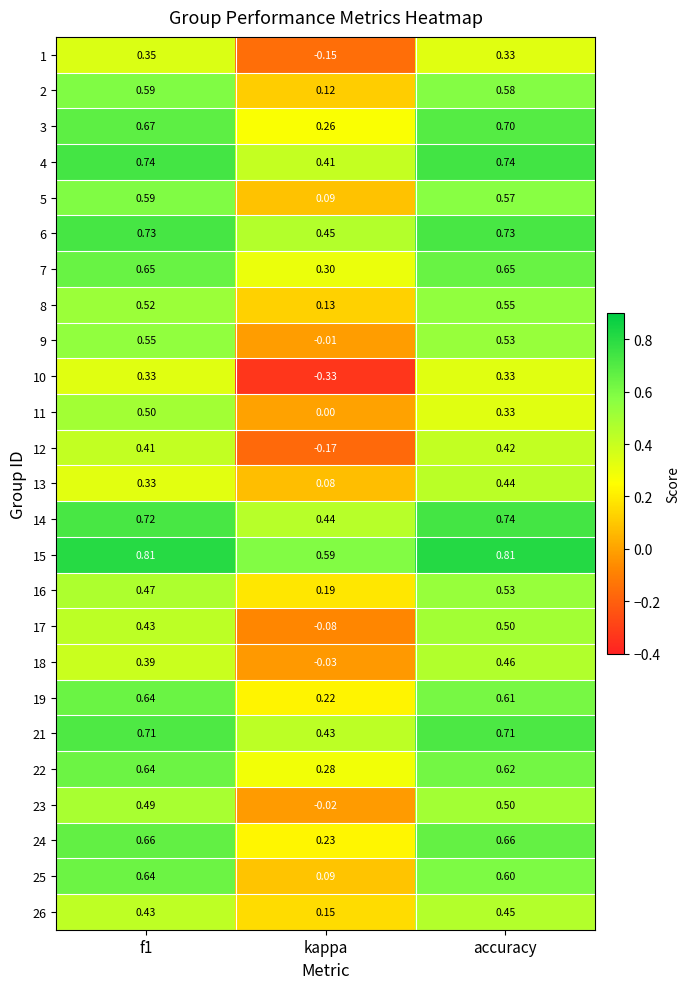

At which label is 26 closest to 0?

kappa